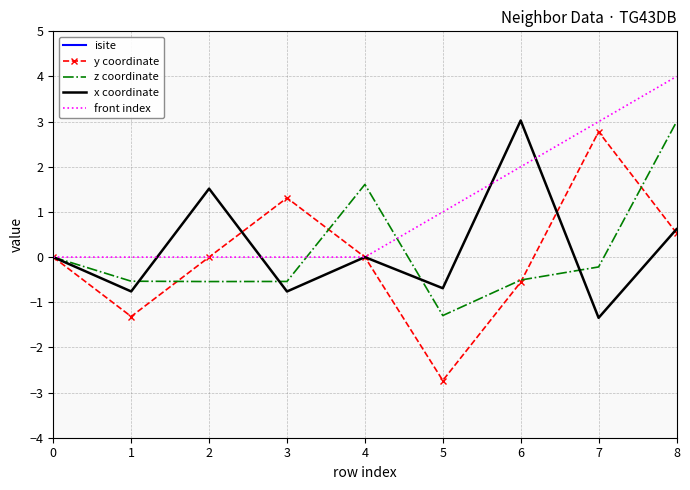

What are all the series names shown in the legend?

isite, y coordinate, z coordinate, x coordinate, front index